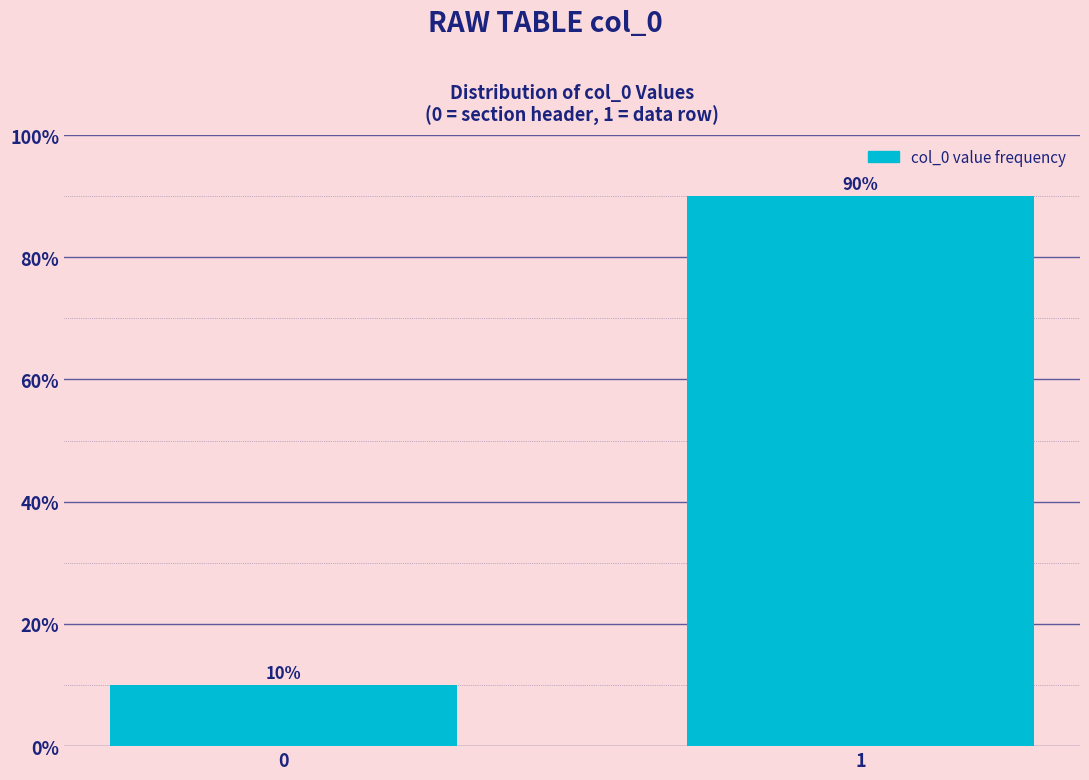

Reading left to right, transcribe all the data shown in this chart.

0=10	1=90